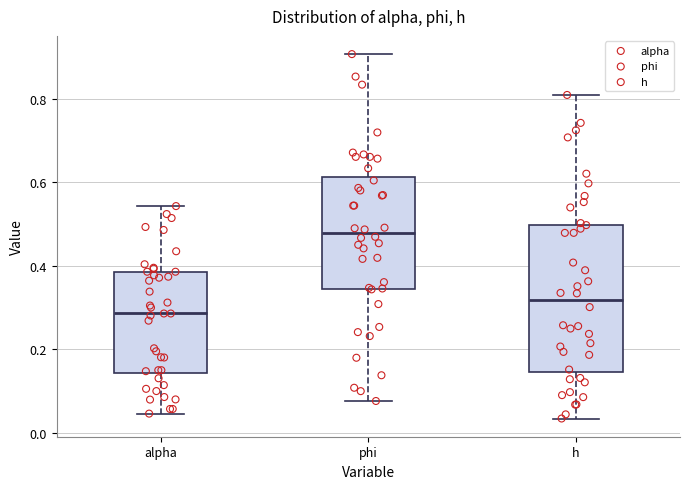

Which box is the tallest, from its lower edge to its upper edge?

h